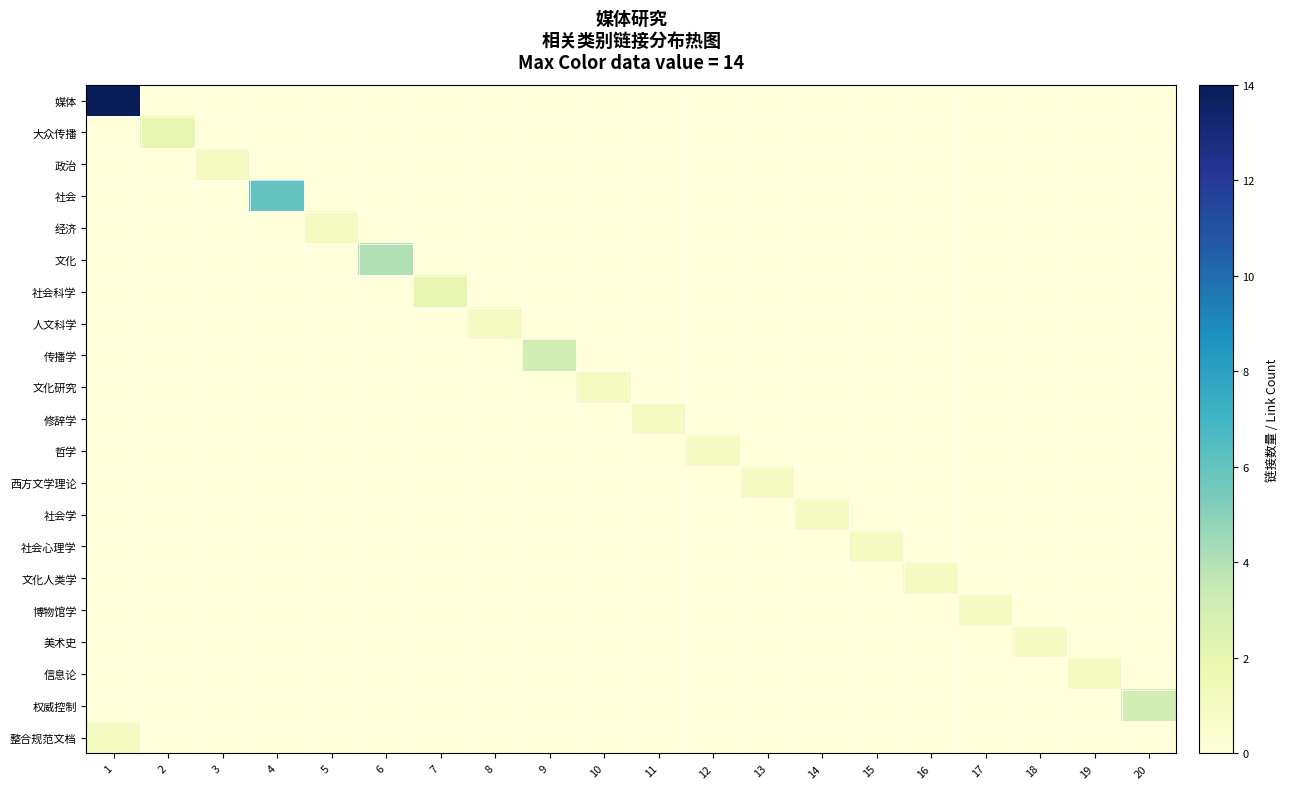

At how many categories does at least one series exceed 5?

2